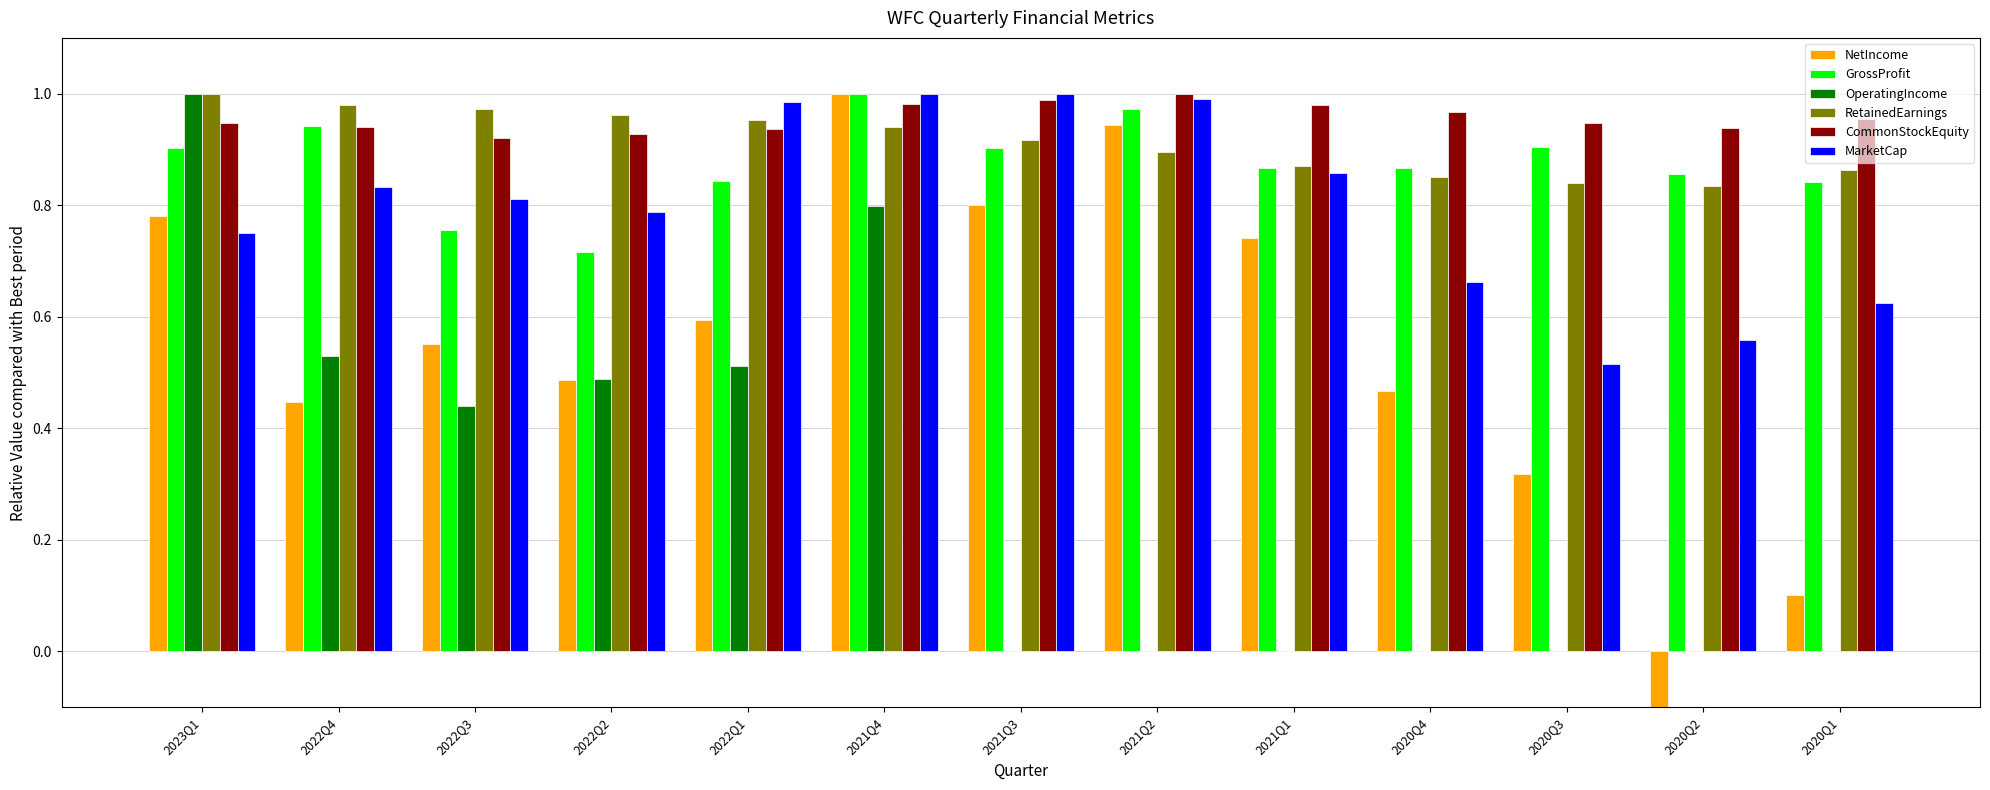

Which series has the largest total across all categories?

CommonStockEquity